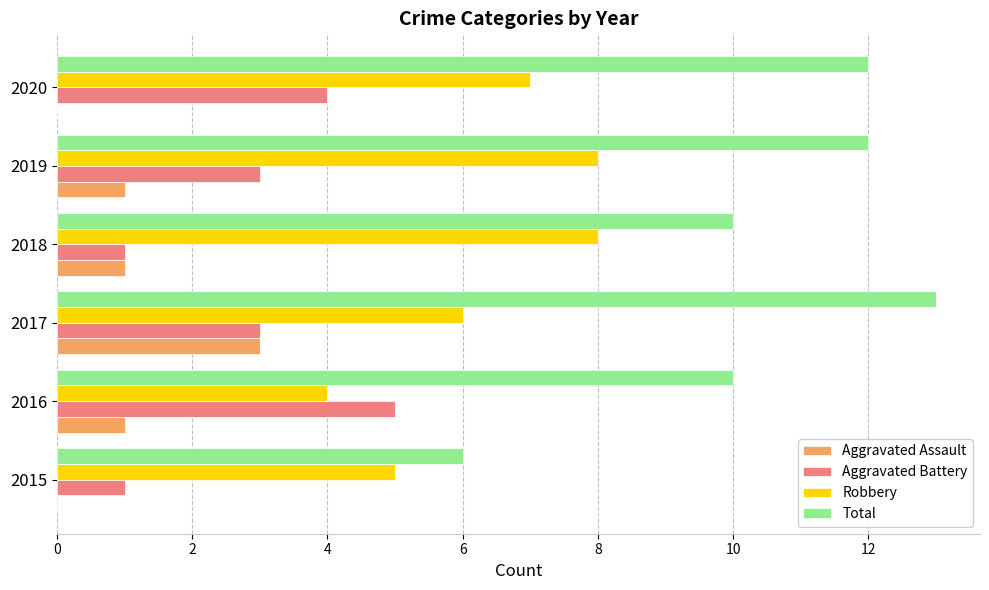

Read the Total value at 2015.

6